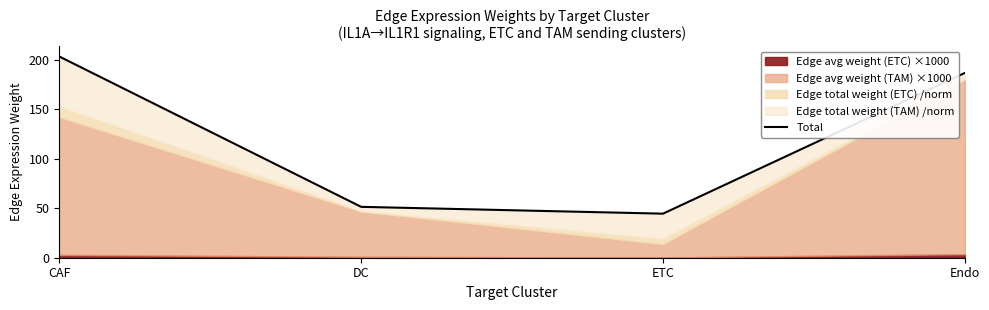

Reading right to left, list all the values displayed in this chart.

186.8	44.5	51.4	203.4